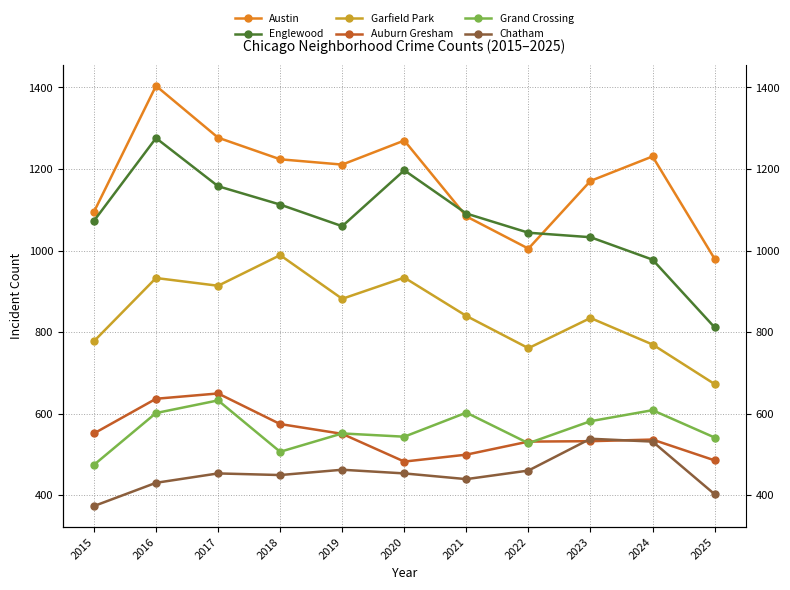

How many series are shown in this chart?

6